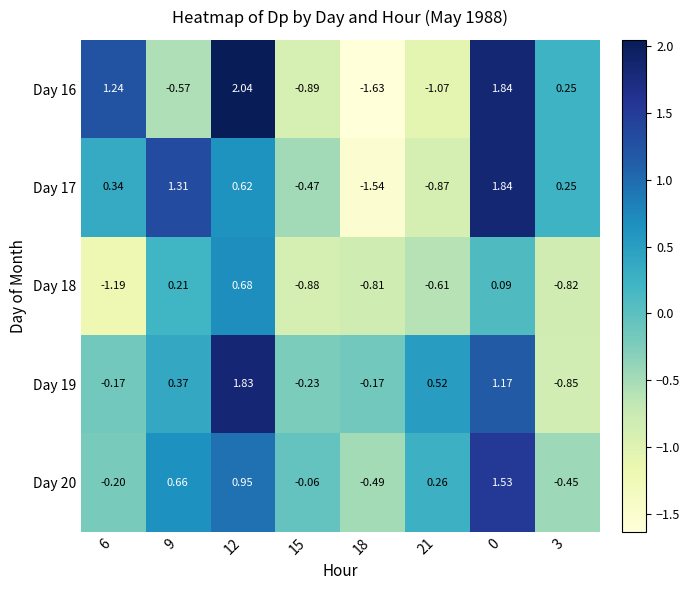

What is the total value across all series at 3?

-1.6